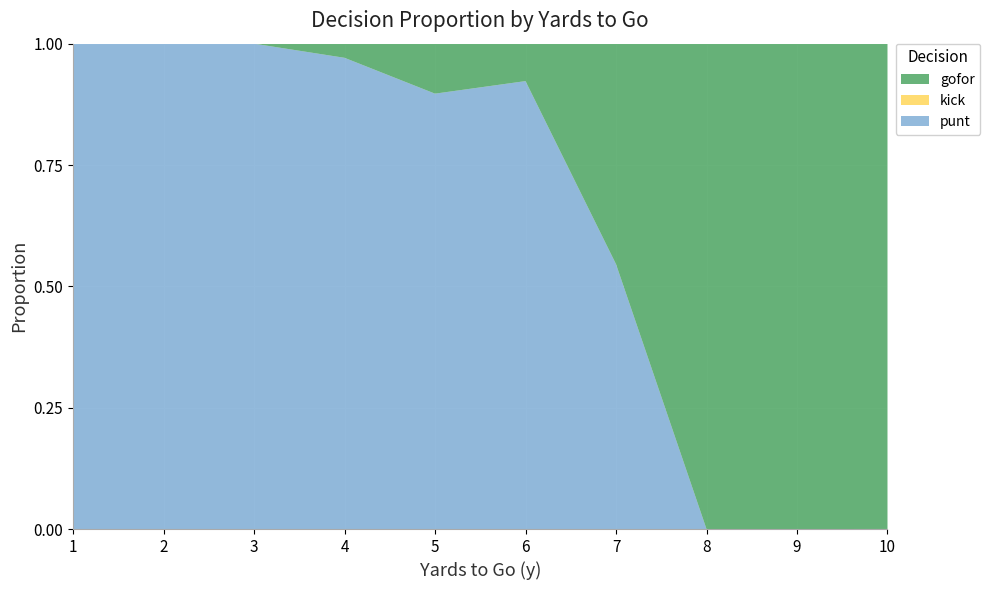

Reading left to right, what are all the values shown in this chart?

punt: 1.0	1.0	1.0	1.0	0.9	0.9	0.5	0.0	0.0	0.0
kick: 0.0	0.0	0.0	0.0	0.0	0.0	0.0	0.0	0.0	0.0
gofor: 0.0	0.0	0.0	0.0	0.1	0.1	0.5	1.0	1.0	1.0